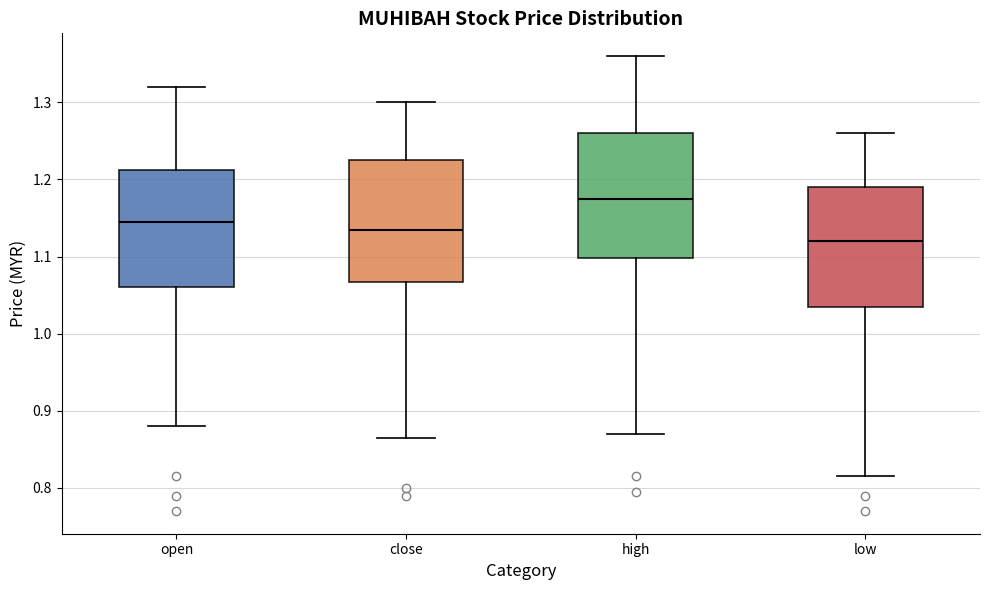

Where does the upper whisker of the box for high end on the y-axis? The values are not printed on the chart, so give them approximately, as read against the axis.

1.36